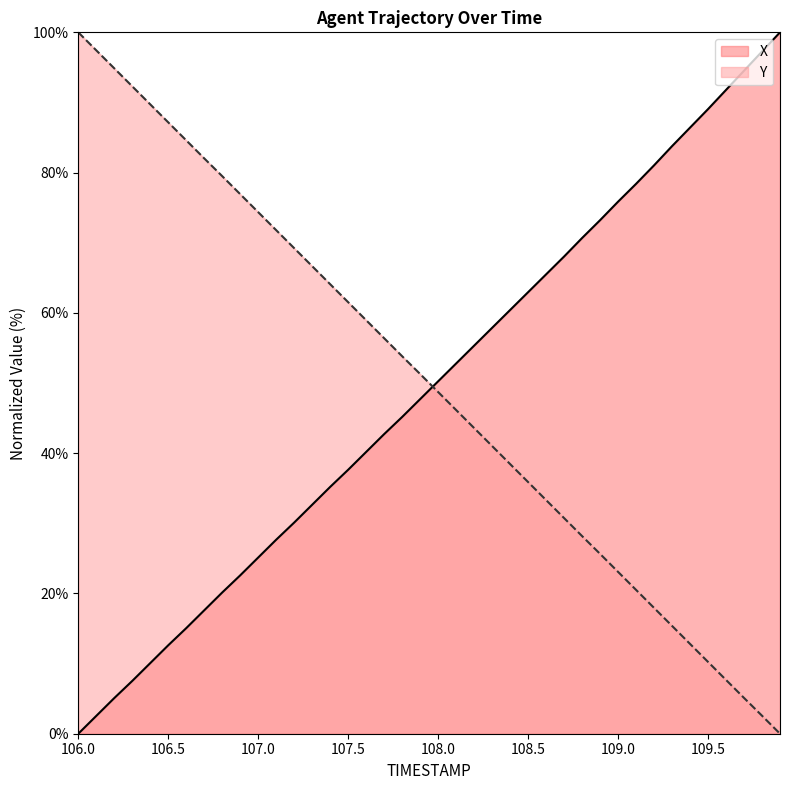

Reading left to right, extract all data points from this chart.

X: 106.0=0.0	106.1=2.5	106.2=5.1	106.3=7.5	106.4=10.1	106.5=12.6	106.6=15.1	106.7=17.6	106.8=20.1	106.9=22.6	107.0=25.1	107.1=27.7	107.2=30.1	107.3=32.6	107.4=35.2	107.5=37.6	107.6=40.2	107.7=42.7	107.8=45.2	107.9=47.7	108.0=50.2	108.1=52.8	108.2=55.3	108.3=57.9	108.4=60.4	108.5=63.0	108.6=65.5	108.7=68.0	108.8=70.7	108.9=73.2	109.0=75.9	109.1=78.4	109.2=81.0	109.3=83.8	109.4=86.4	109.5=89.1	109.6=91.8	109.7=94.5	109.8=97.3	109.9=100.0
Y: 106.0=100.0	106.1=97.4	106.2=94.9	106.3=92.3	106.4=89.7	106.5=87.2	106.6=84.6	106.7=82.0	106.8=79.5	106.9=76.9	107.0=74.4	107.1=71.8	107.2=69.2	107.3=66.7	107.4=64.1	107.5=61.5	107.6=59.0	107.7=56.4	107.8=53.8	107.9=51.3	108.0=48.7	108.1=46.1	108.2=43.6	108.3=41.0	108.4=38.4	108.5=35.9	108.6=33.3	108.7=30.7	108.8=28.2	108.9=25.6	109.0=23.1	109.1=20.5	109.2=17.9	109.3=15.4	109.4=12.8	109.5=10.2	109.6=7.7	109.7=5.1	109.8=2.6	109.9=0.0